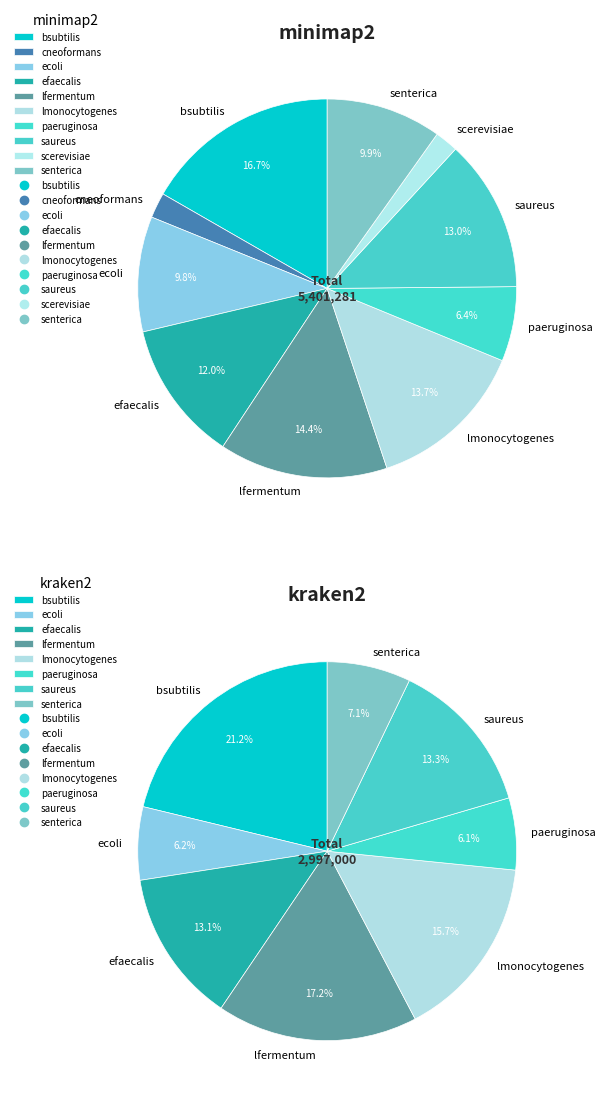

What is the ratio of the value at paeruginosa to the value at cneoformans?

2.9